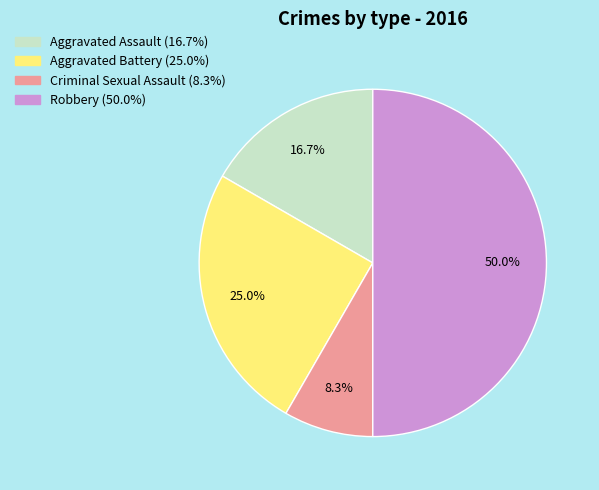

True or false: Robbery accounts for 50% of the total.

True